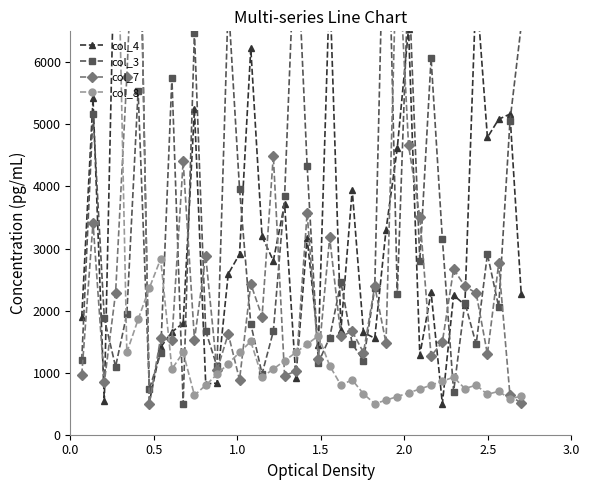

In col_4, how many points are higher than both neighbors (excluding endpoints)?

14